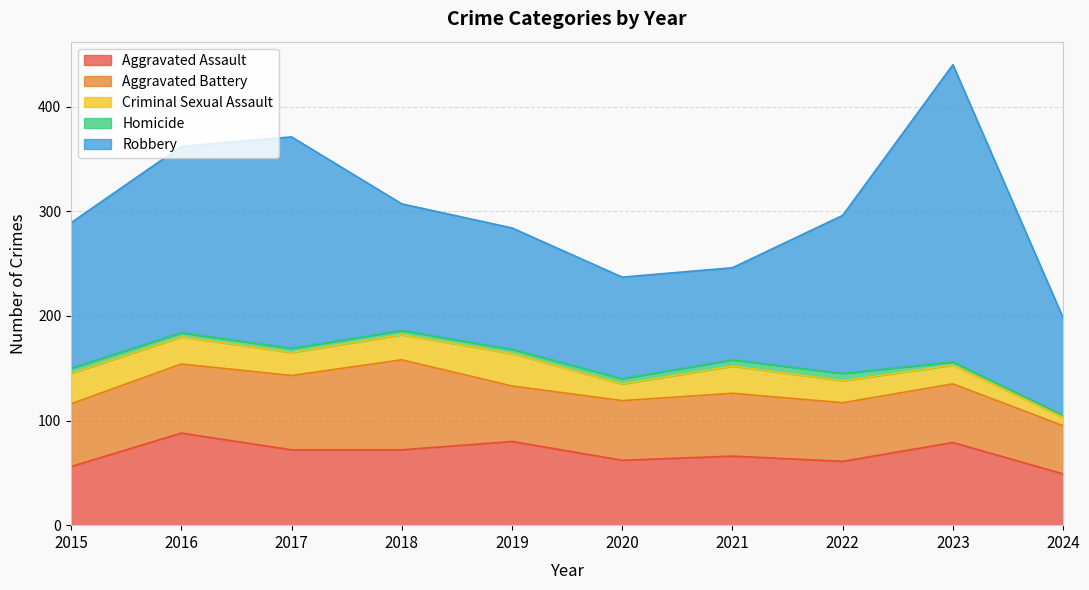

What is the value of the Aggravated Assault point at the 7th from the left?

66